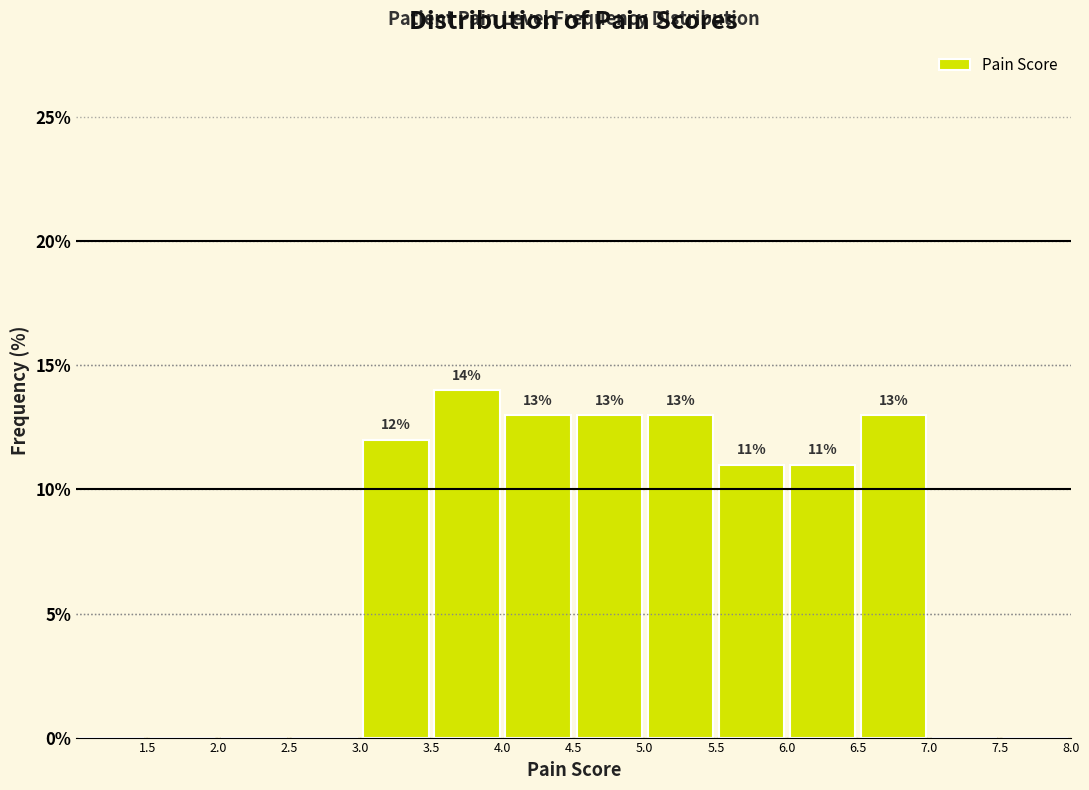

Which range on the x-axis has the tallest bar?

3.5 to 4.0